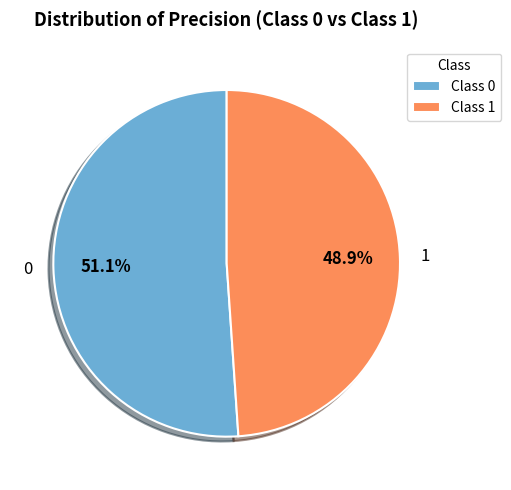

What percentage is the 0 slice, to the nearest percent?

51%